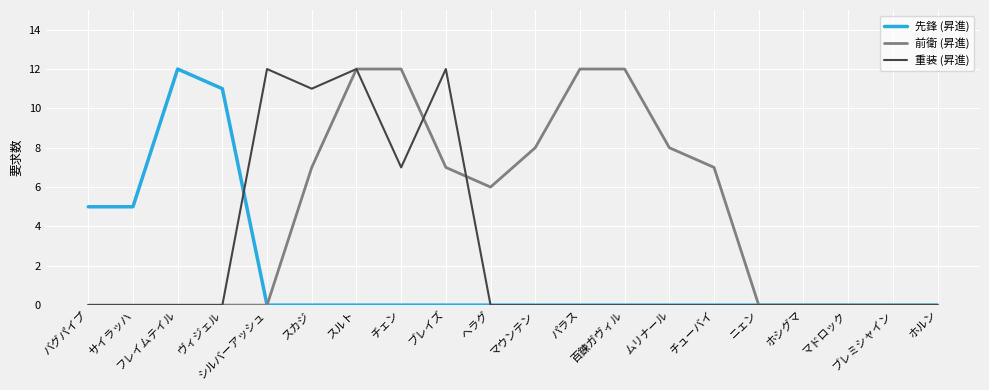

What is the maximum value for 重装 (昇進)?

12